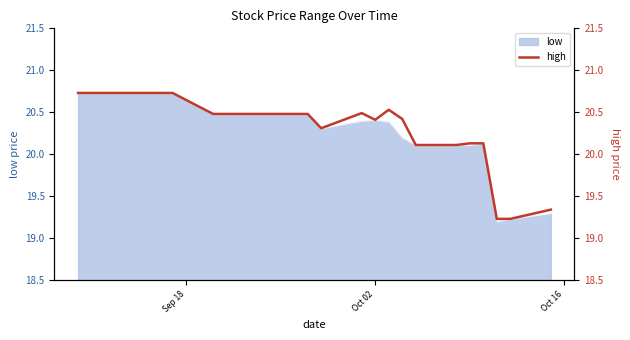

Reading left to right, transcribe all the data shown in this chart.

20.7	20.7	20.7	20.5	20.5	20.5	20.5	20.5	20.3	20.5	20.4	20.5	20.4	20.1	20.1	20.1	20.1	19.2	19.2	19.3